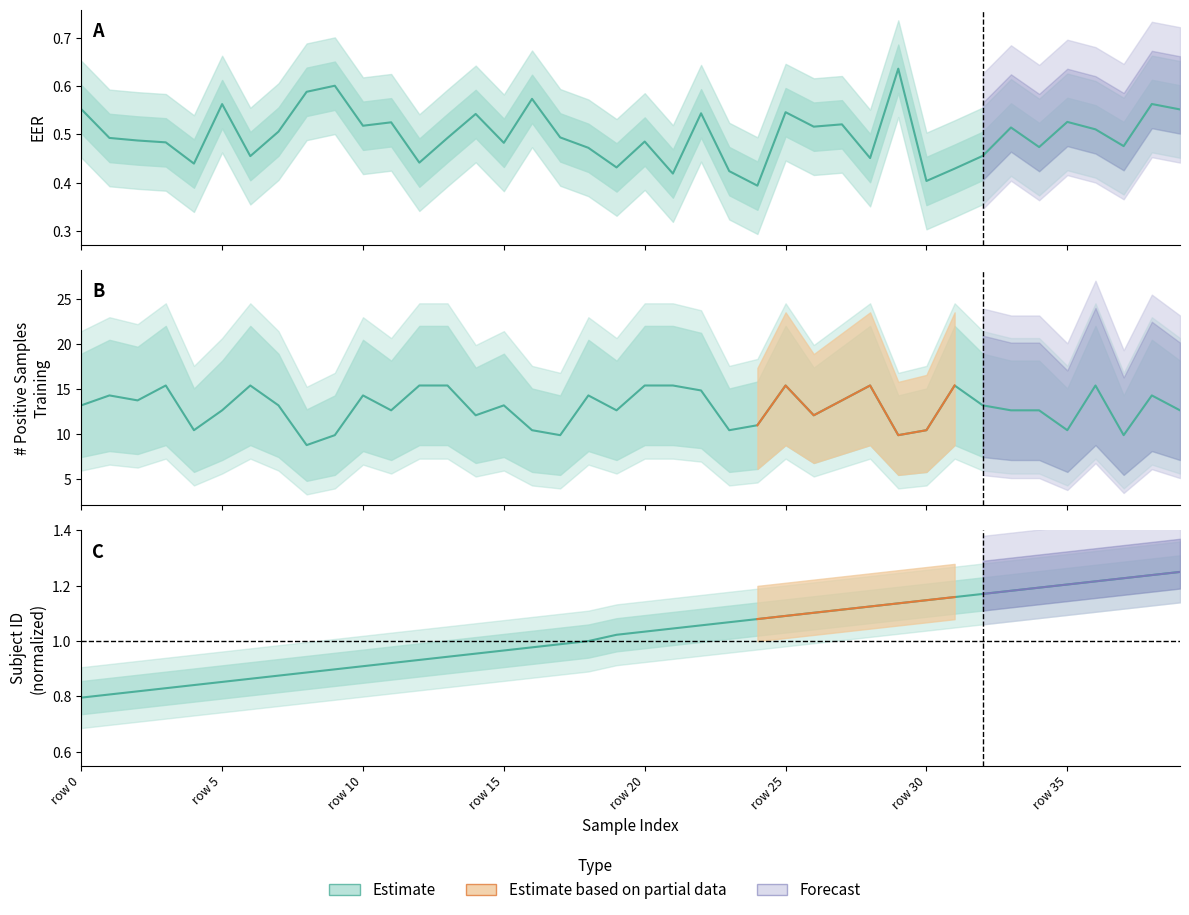

Is the value of # Positive Samples Training at row 35 greater than the value of EER at 14?

Yes